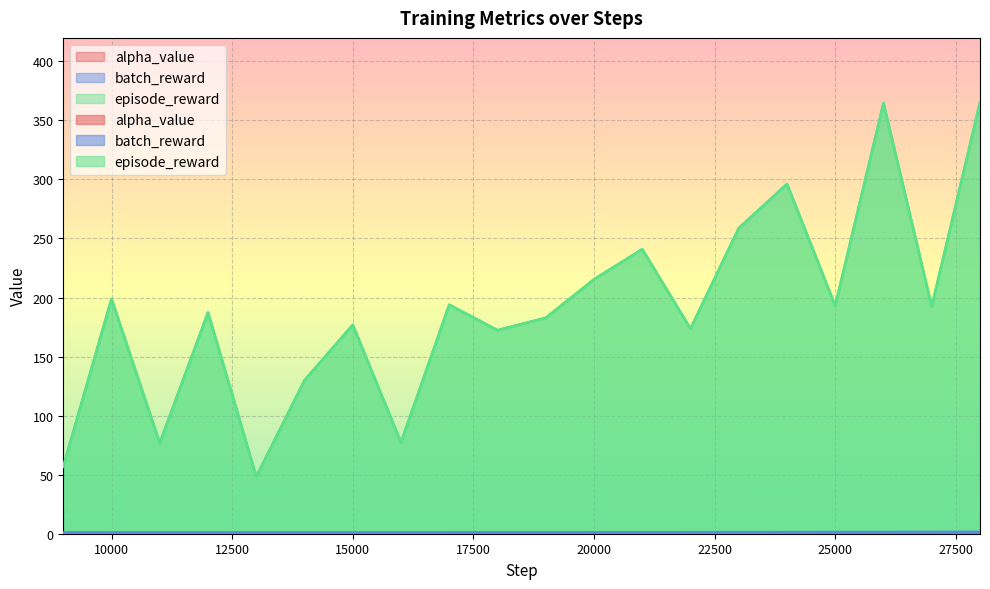

What is the maximum value for episode_reward?

365.1